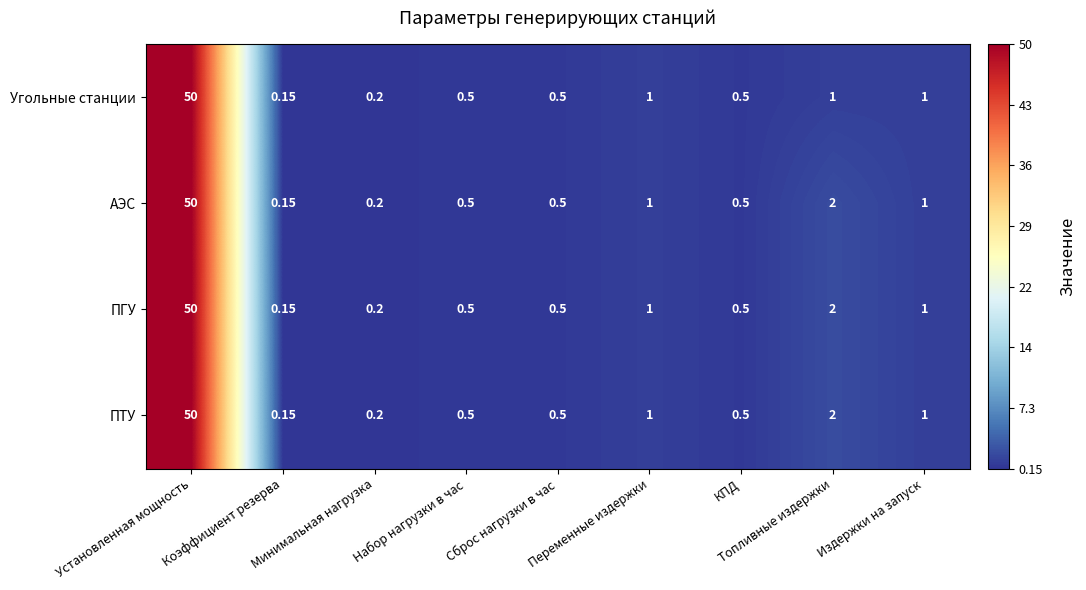

Which label corresponds to the smallest value in the chart?

Коэффициент резерва